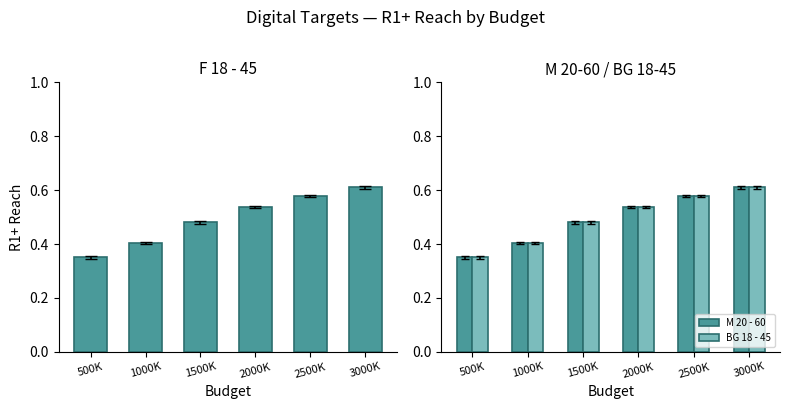

At which category does the chart reach its peak across all series?

3000K